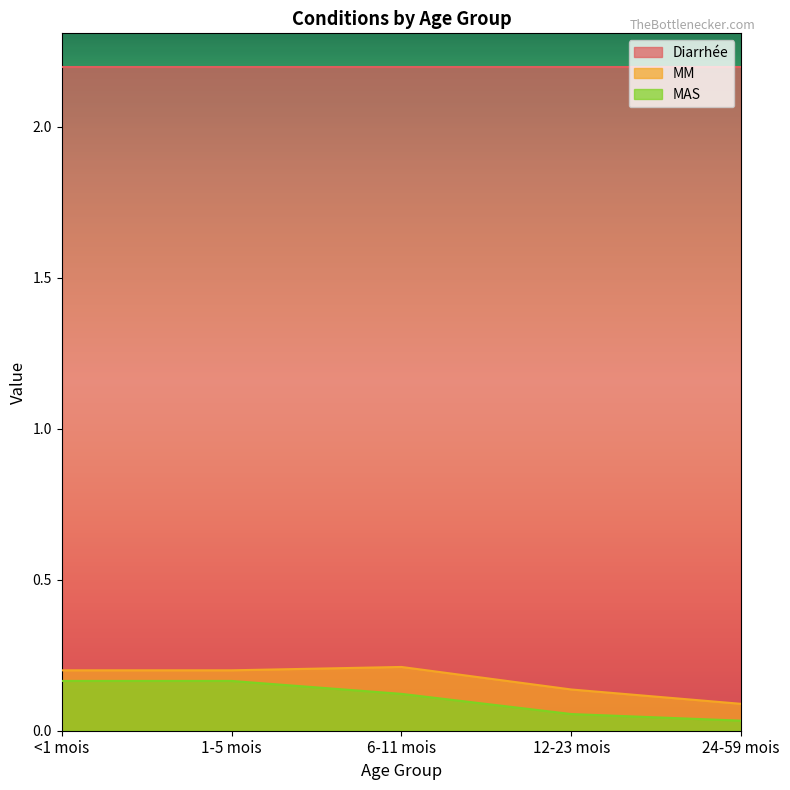

What is the average value of the MAS series?

0.1